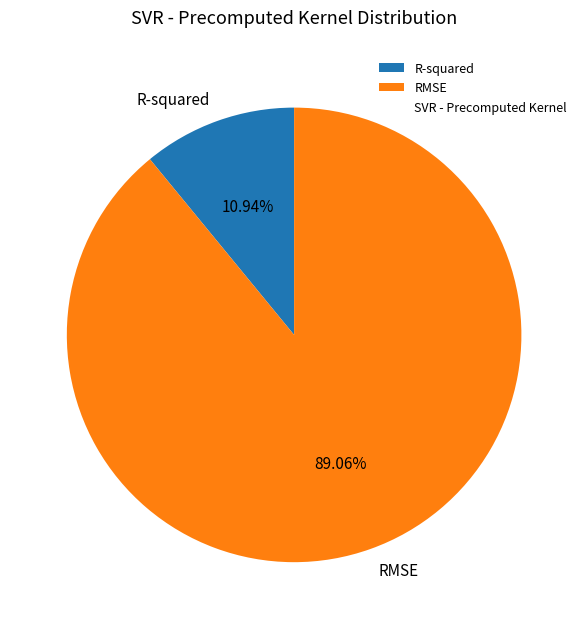

Between R-squared and RMSE, which is larger?

RMSE